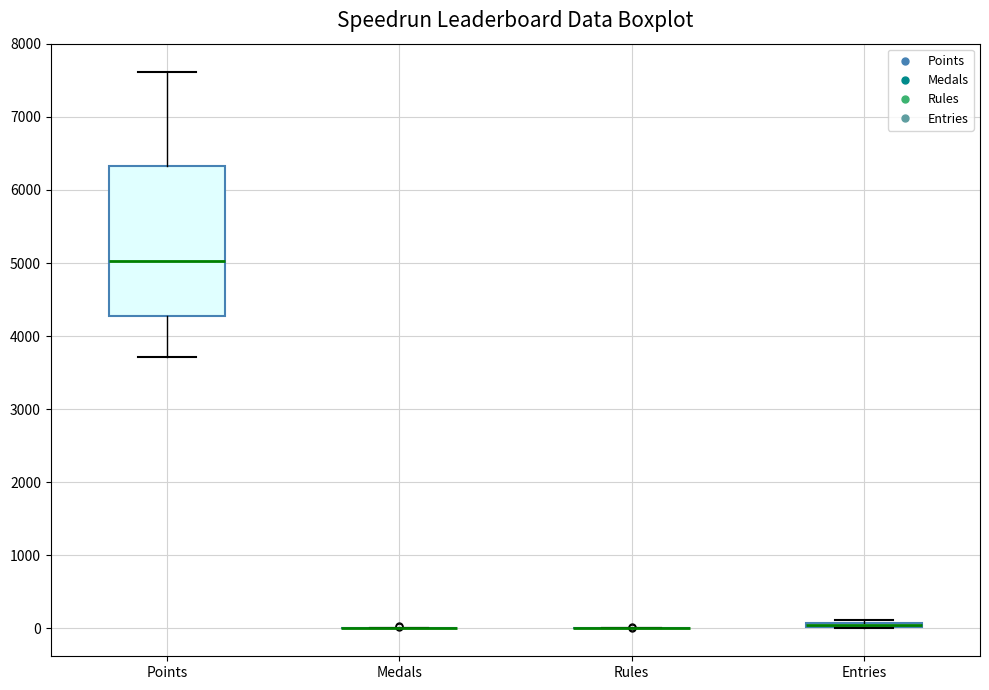

Where is the upper edge of the box for Points on the y-axis? The values are not printed on the chart, so give them approximately, as read against the axis.

6300